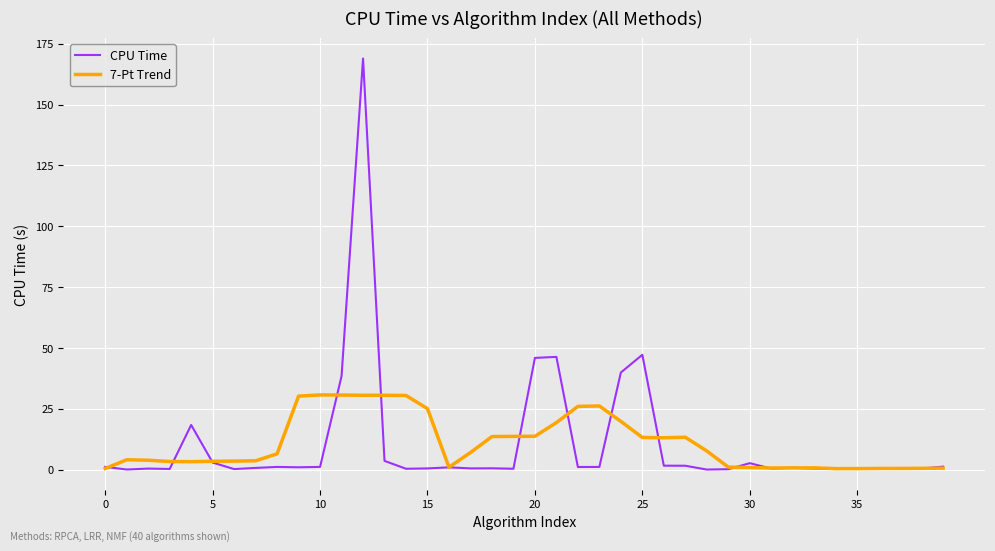

List the series in order of their peak value, highest first.

CPU Time, 7-Pt Trend